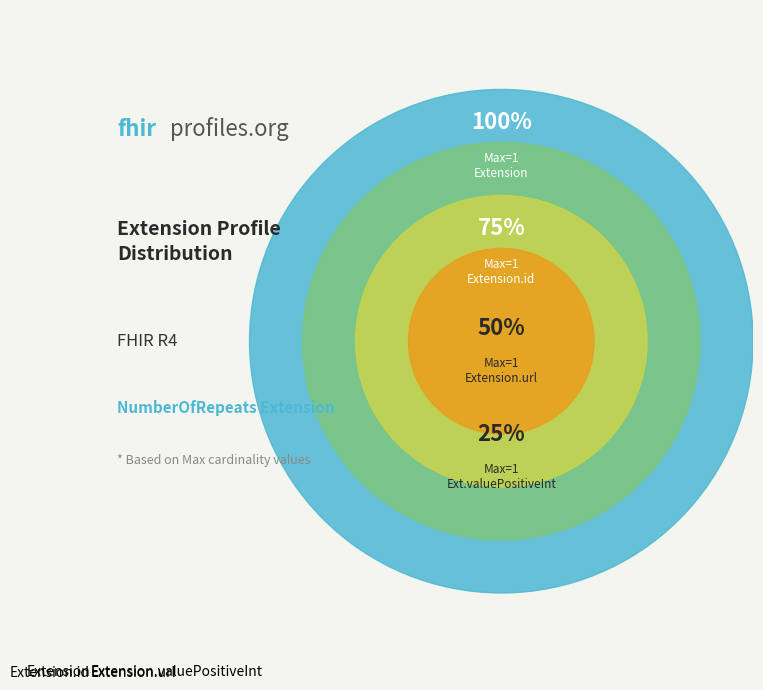

Count the number of slices in the pie.

4